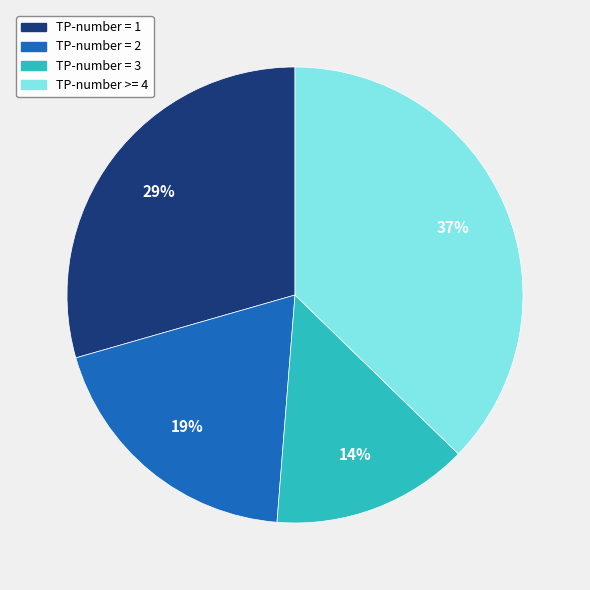

Is there a majority slice in this chart?

No